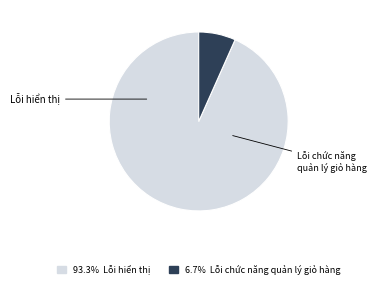

To the nearest percent, what portion does Lỗi chức năng quản lý giỏ hàng represent?

7%